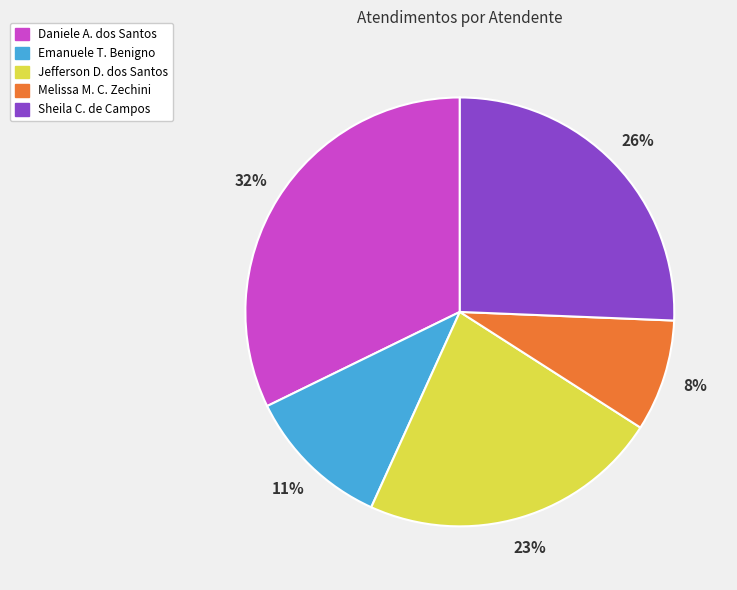

To the nearest percent, what is the difference between the largest and smallest slice percentages?

24%